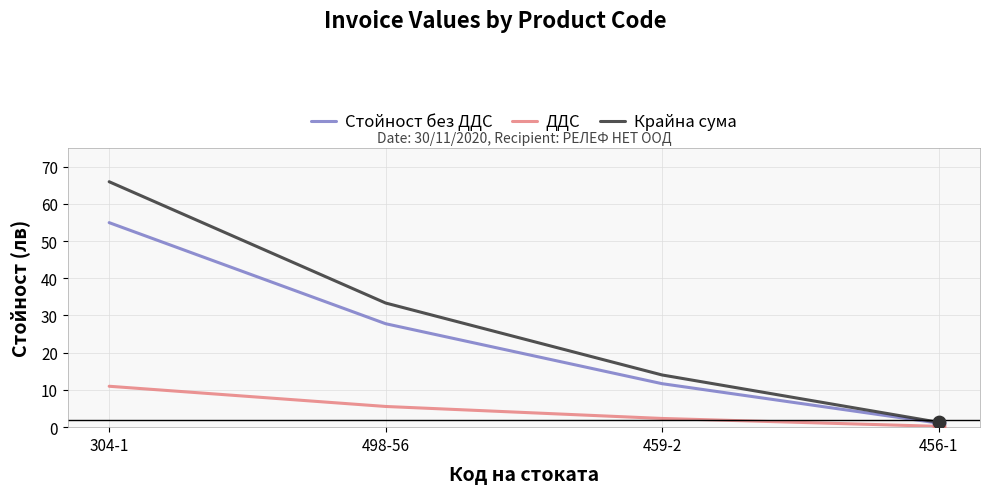

Which series has the largest range (max minus min)?

Крайна сума